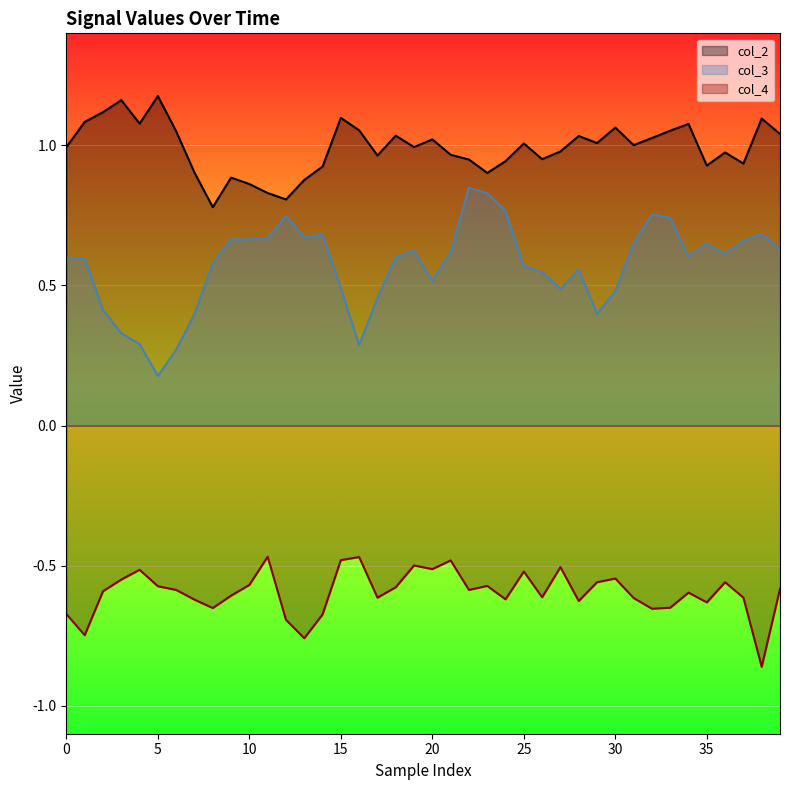

Reading left to right, transcribe all the data shown in this chart.

col_2: 1.0	1.1	1.1	1.2	1.1	1.2	1.1	0.9	0.8	0.9	0.9	0.8	0.8	0.9	0.9	1.1	1.1	1.0	1.0	1.0	1.0	1.0	0.9	0.9	0.9	1.0	1.0	1.0	1.0	1.0	1.1	1.0	1.0	1.1	1.1	0.9	1.0	0.9	1.1	1.0
col_3: 0.6	0.6	0.4	0.3	0.3	0.2	0.3	0.4	0.6	0.7	0.7	0.7	0.7	0.7	0.7	0.5	0.3	0.5	0.6	0.6	0.5	0.6	0.8	0.8	0.8	0.6	0.5	0.5	0.6	0.4	0.5	0.6	0.8	0.7	0.6	0.6	0.6	0.7	0.7	0.6
col_4: -0.7	-0.7	-0.6	-0.5	-0.5	-0.6	-0.6	-0.6	-0.7	-0.6	-0.6	-0.5	-0.7	-0.8	-0.7	-0.5	-0.5	-0.6	-0.6	-0.5	-0.5	-0.5	-0.6	-0.6	-0.6	-0.5	-0.6	-0.5	-0.6	-0.6	-0.5	-0.6	-0.7	-0.7	-0.6	-0.6	-0.6	-0.6	-0.9	-0.6